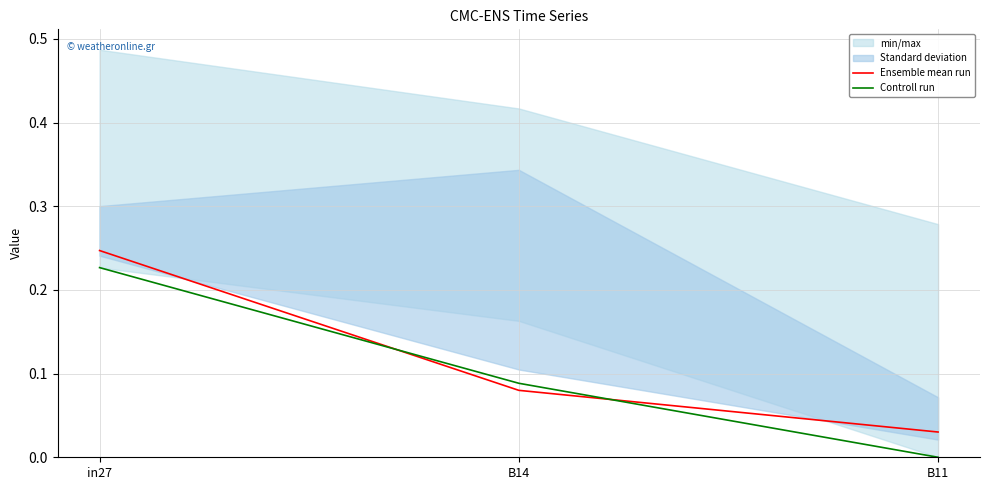

Is it true that Controll run equals 0.2 at in27?

True